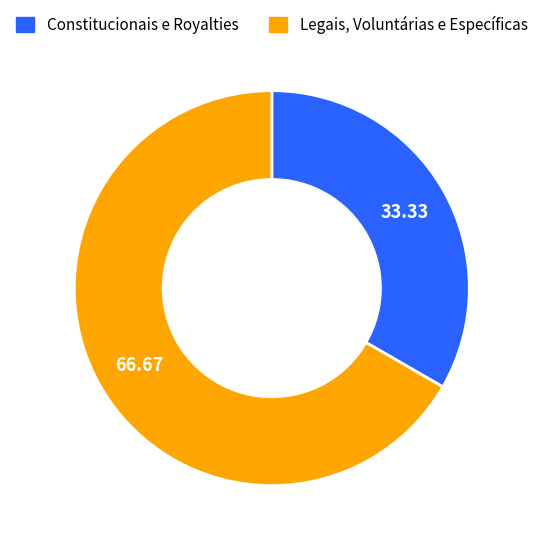

What is the smallest slice in the pie chart?

Constitucionais e Royalties